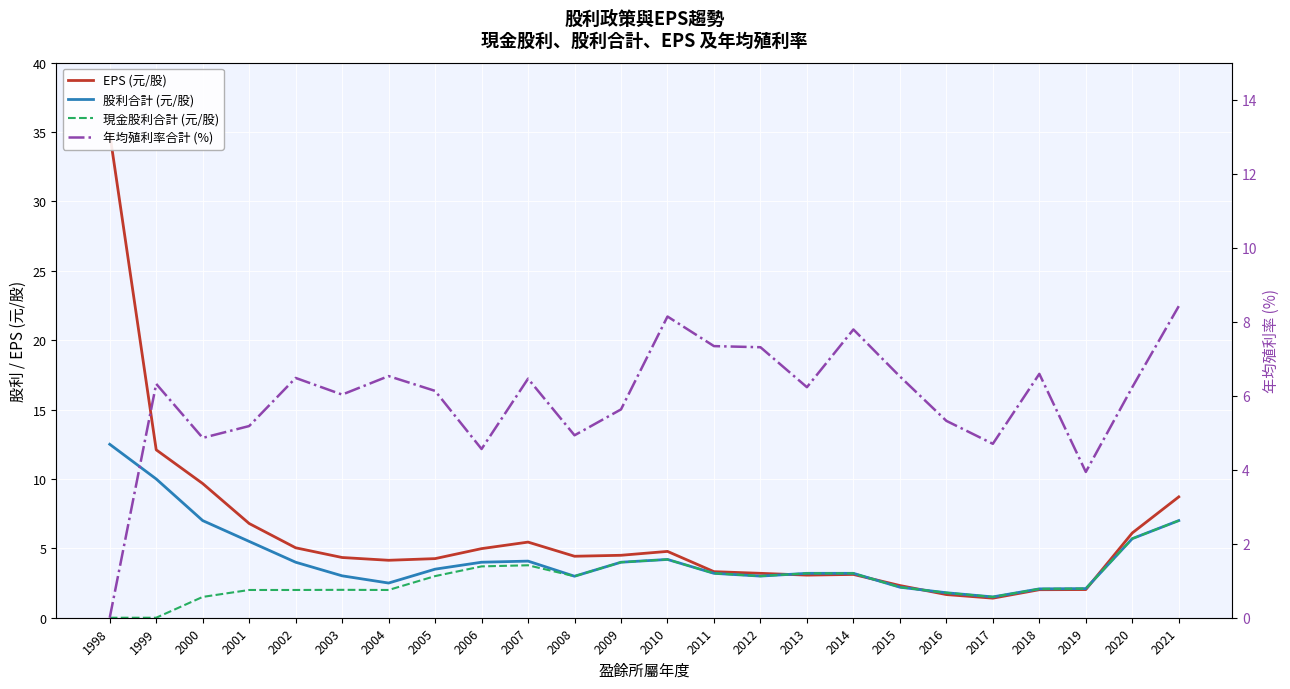

Is it true that 年均殖利率合計 (%) equals 10.0 at 2002?

False